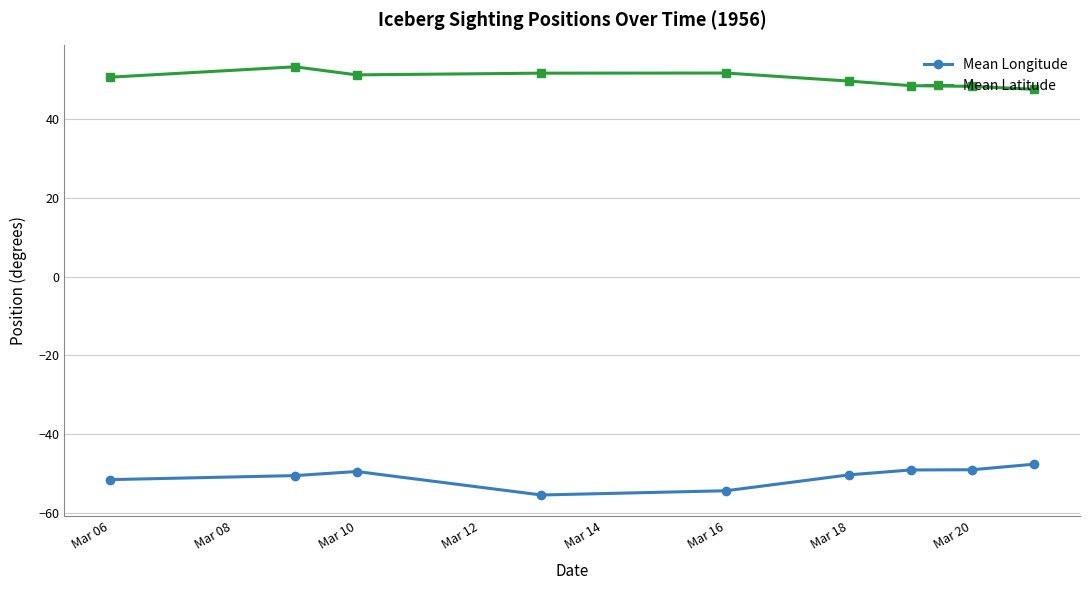

Which series has the largest total across all categories?

Mean Latitude